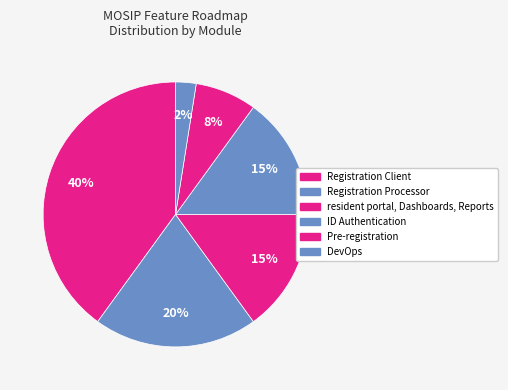

Rank the categories by value from highest to lowest.

Registration Client, Registration Processor, resident portal, Dashboards, Reports, ID Authentication, Pre-registration, DevOps